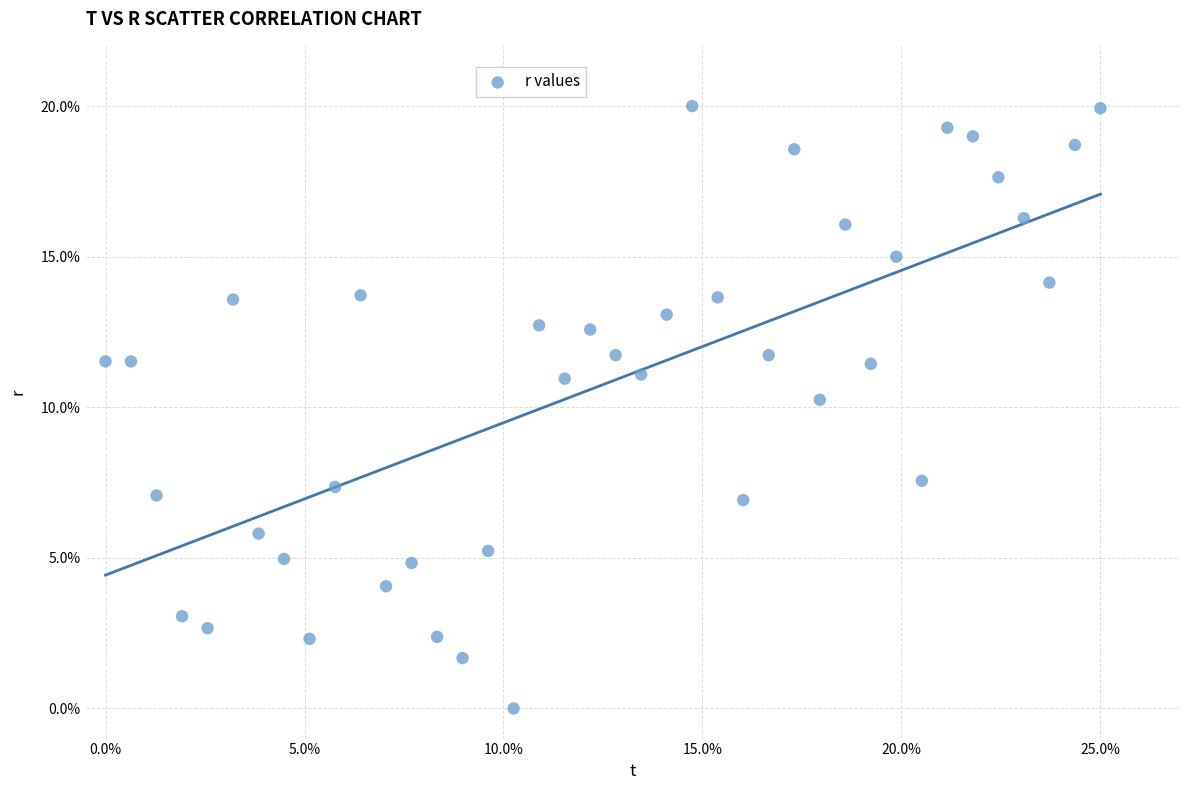

What Y value in the scatter plot is closest to 10?

10.2